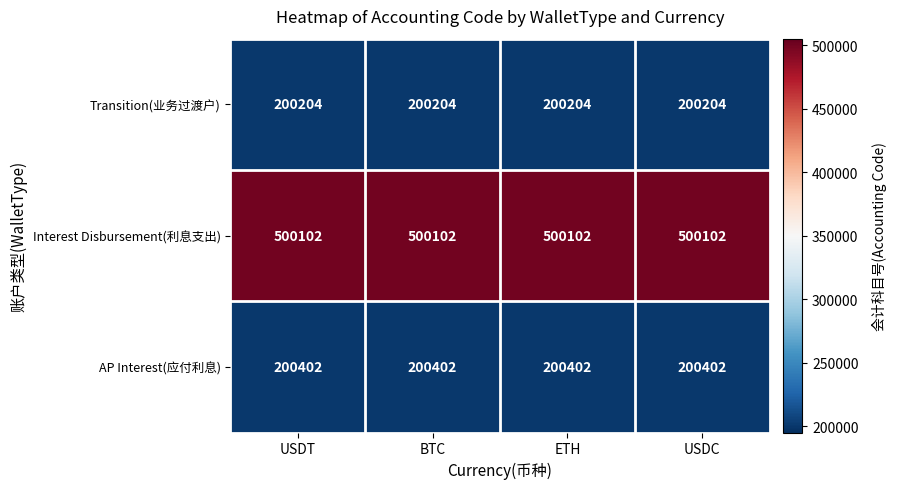

What is the spread (max minus min) of values at USDC?

299898